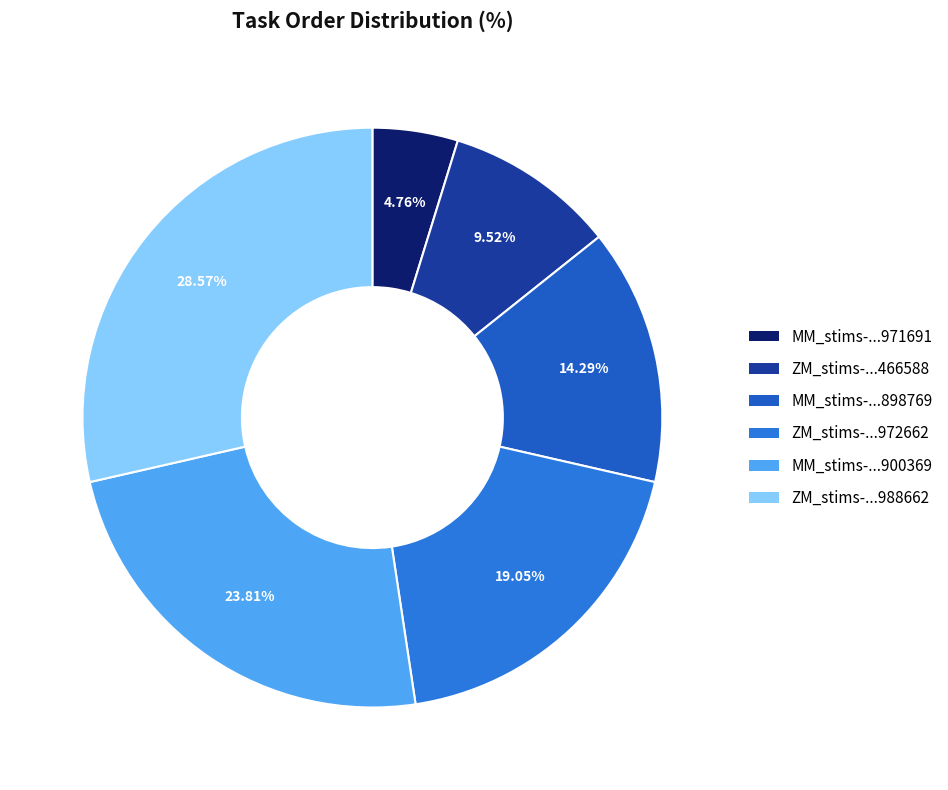

How many segments does this pie chart have?

6